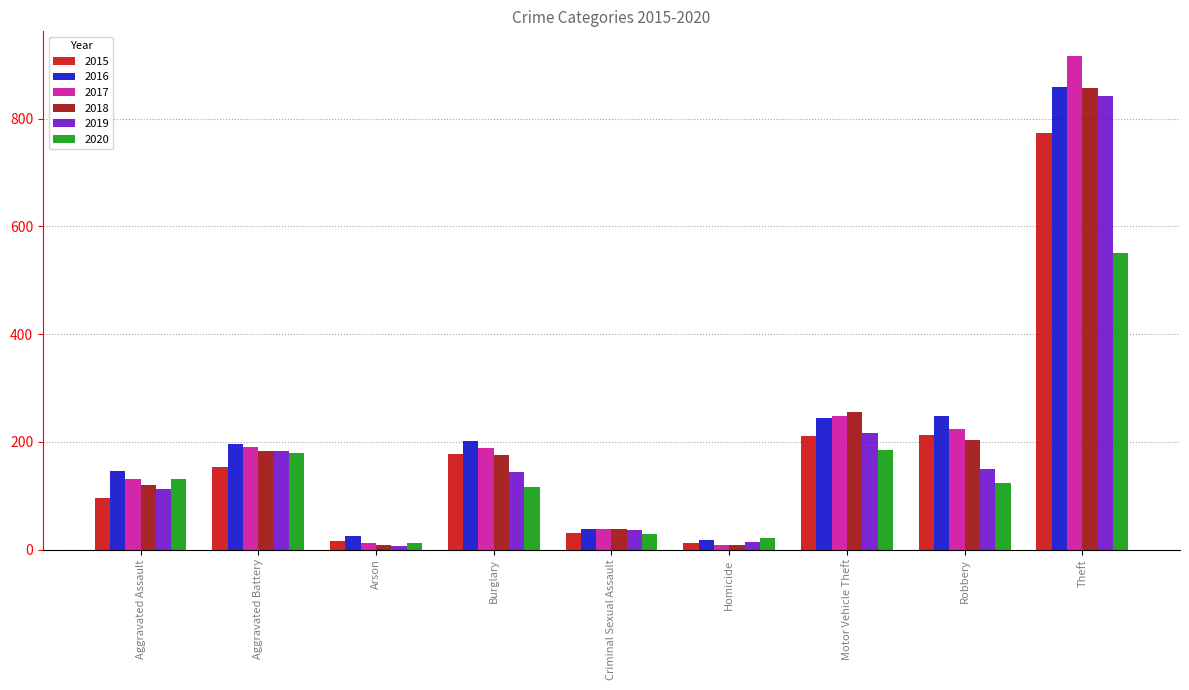

What is the difference between the second highest and minimum values in the 2018 series?

248